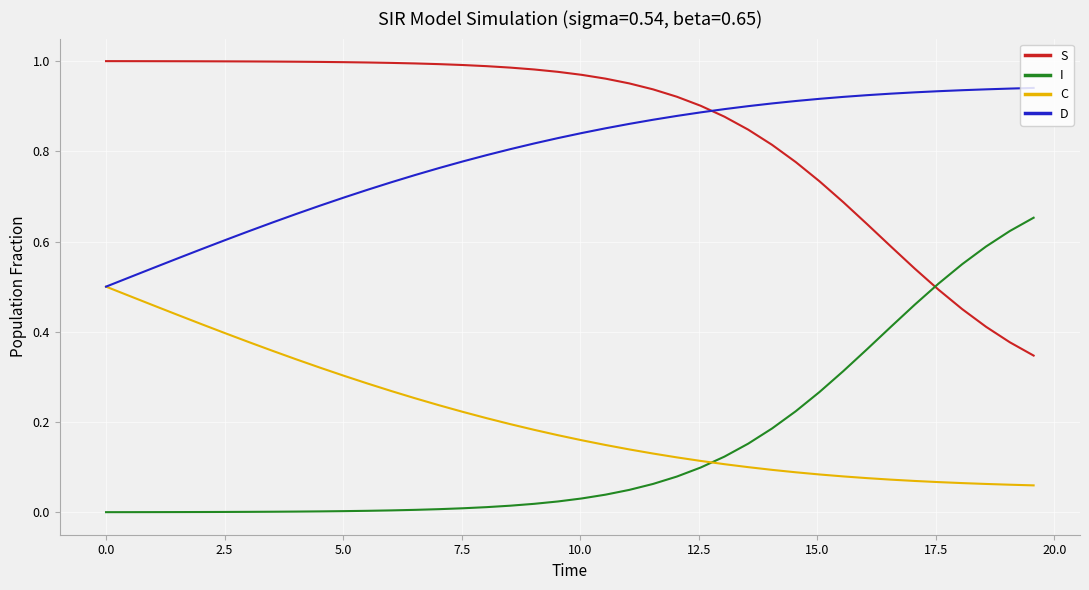

How many times do I and S cross each other?

1